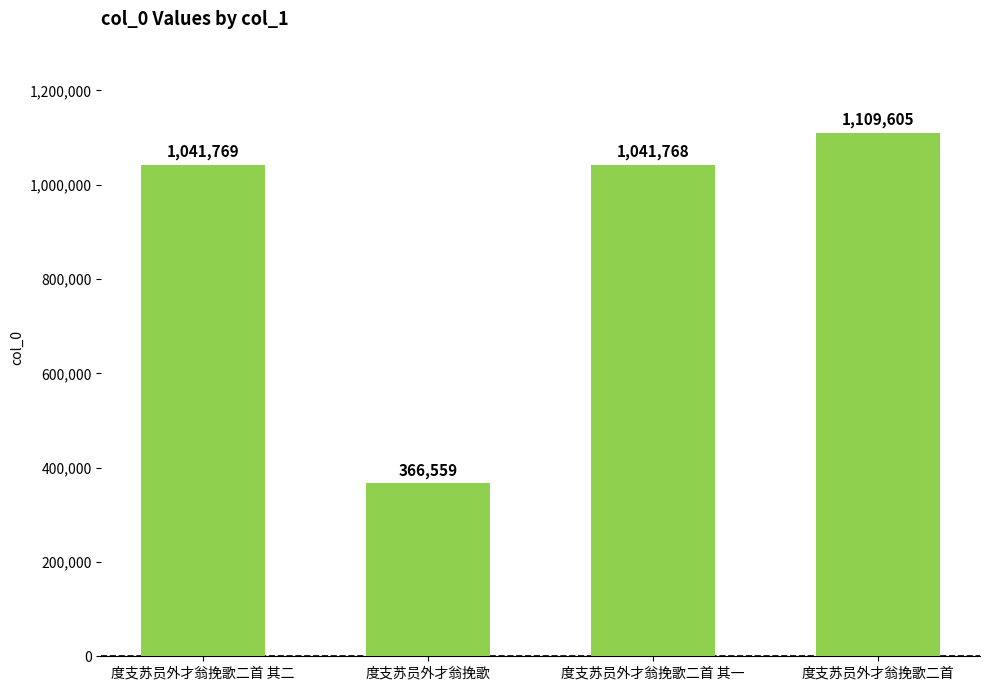

What is the ratio of the value at 度支苏员外才翁挽歌二首 其二 to the value at 度支苏员外才翁挽歌?

2.8